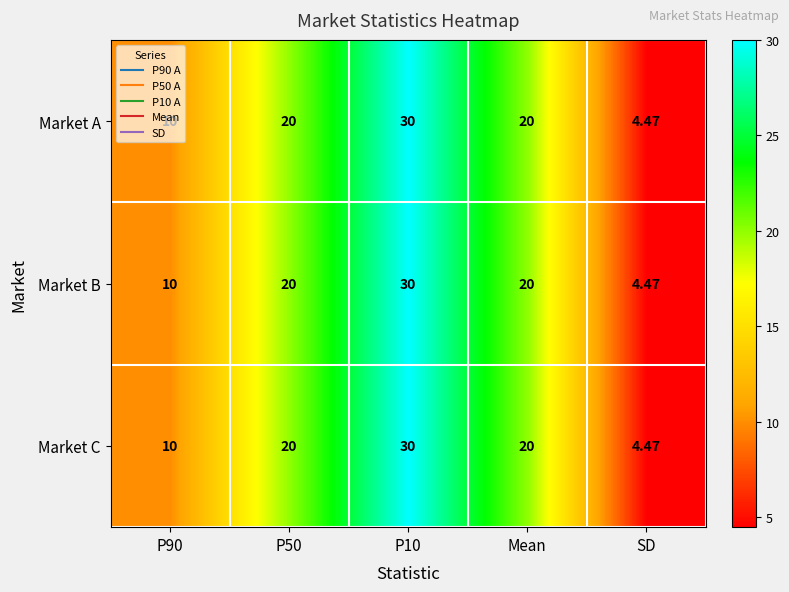

How many distinct data groups are displayed?

3